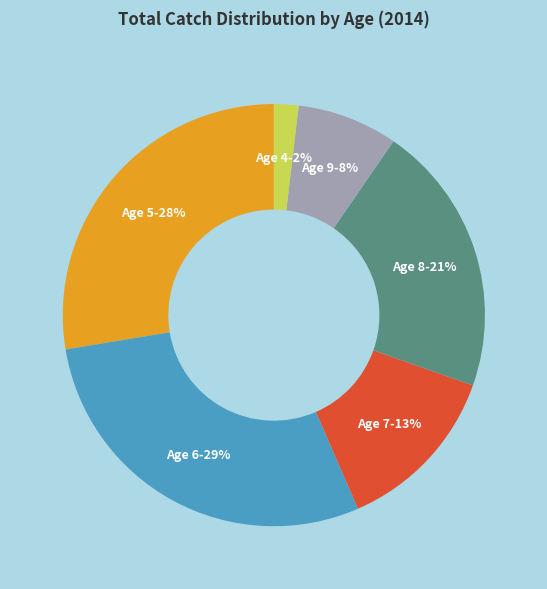

Is there any slice that represents more than half of the pie?

No